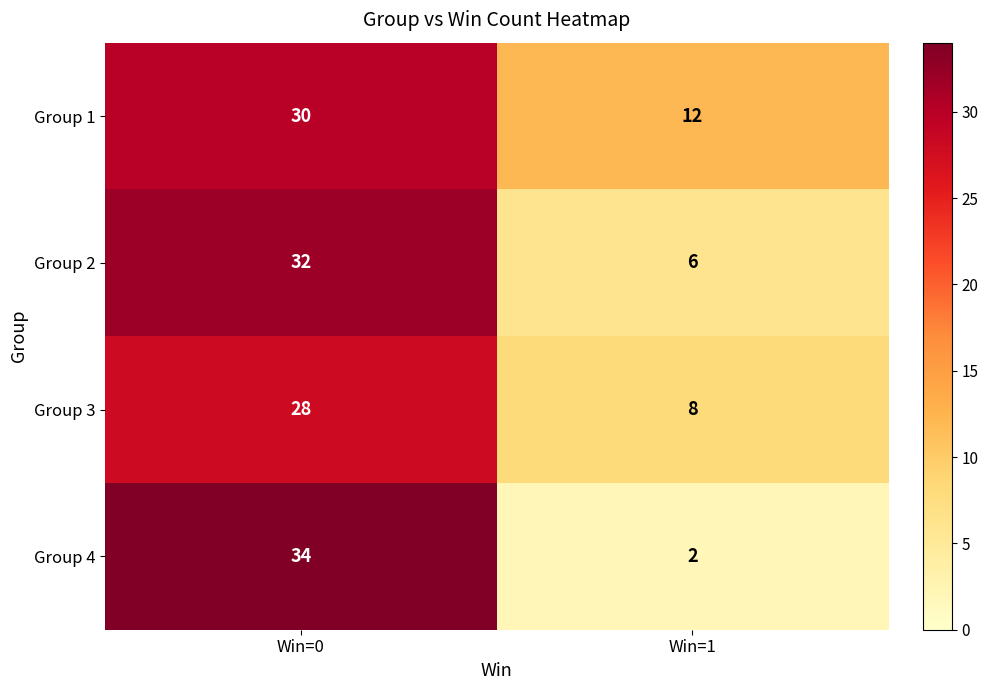

Which series has the largest range (max minus min)?

Group 4